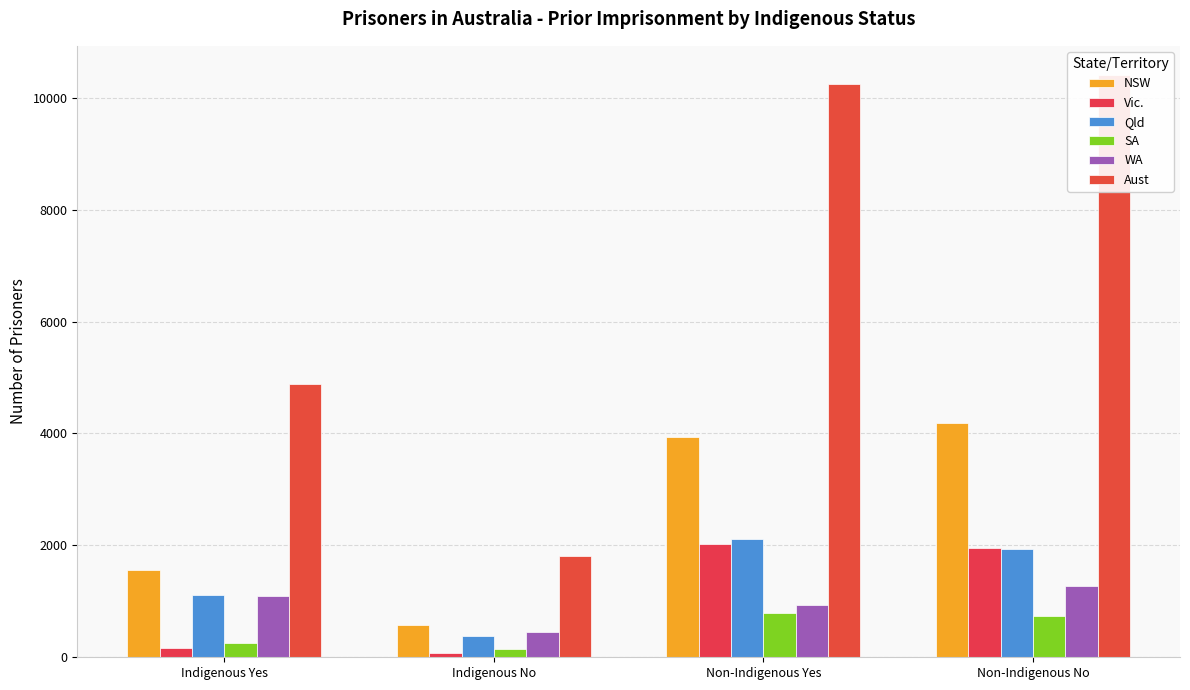

At which label does Qld first exceed 1939?

Non-Indigenous Yes